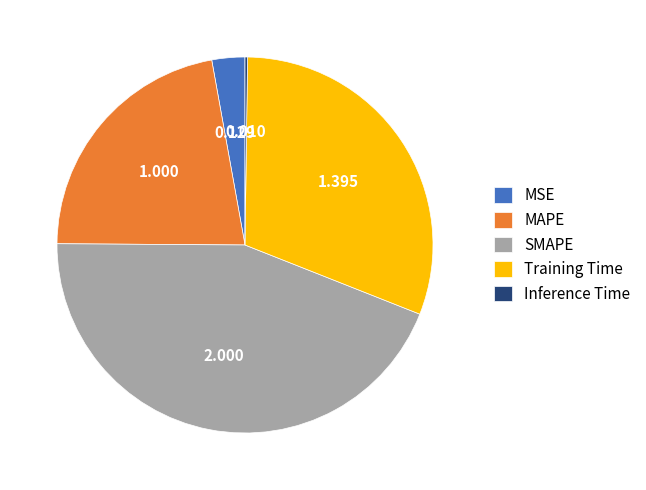

Do MAPE and Training Time together represent more than half of the pie?

Yes